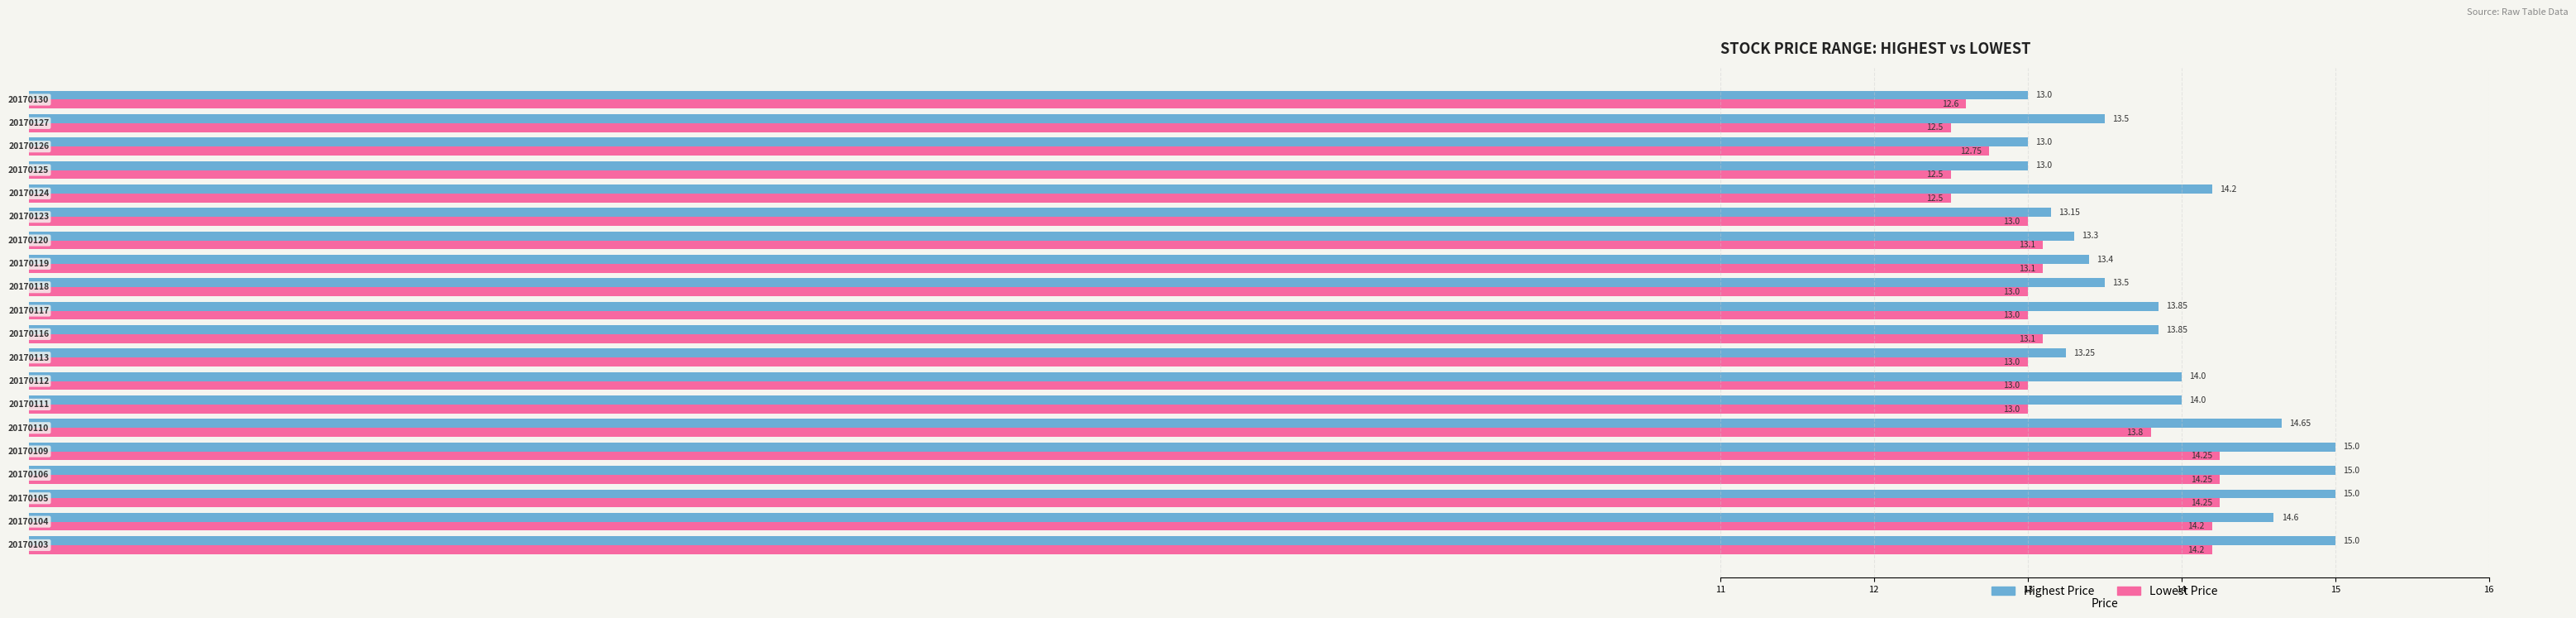

Count the number of categories in the chart.

20